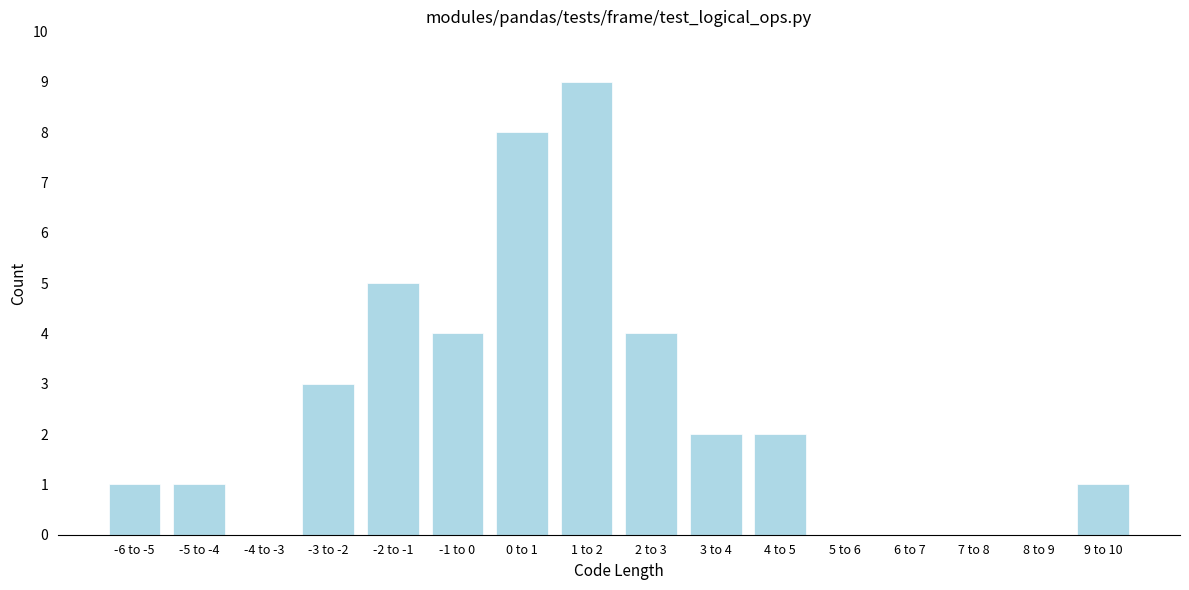

Reading left to right, list all the values displayed in this chart.

-6 to -5=1	-5 to -4=1	-4 to -3=0	-3 to -2=3	-2 to -1=5	-1 to 0=4	0 to 1=8	1 to 2=9	2 to 3=4	3 to 4=2	4 to 5=2	5 to 6=0	6 to 7=0	7 to 8=0	8 to 9=0	9 to 10=1